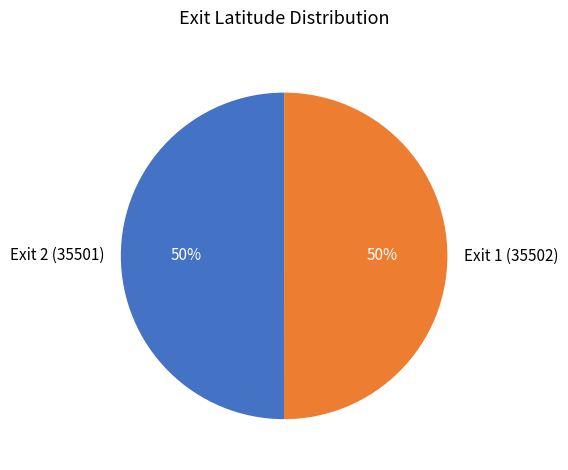

The Exit 1 (35502) slice represents 58% of the pie. True or false?

False